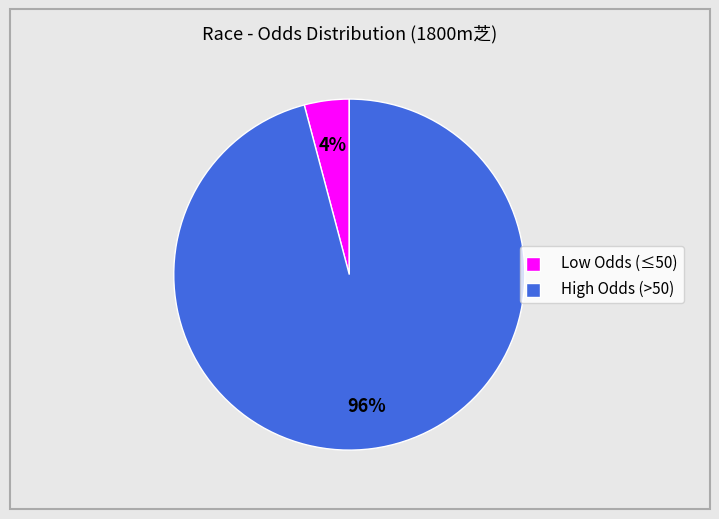

Is there a majority slice in this chart?

Yes